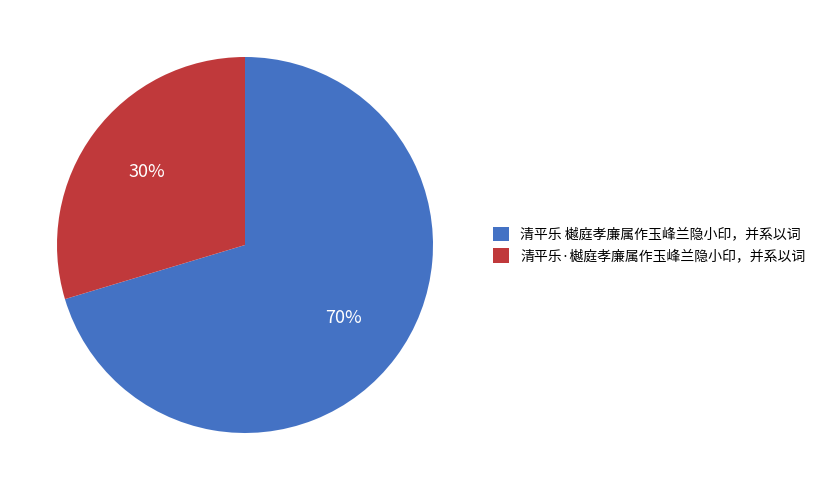

True or false: 清平乐 樾庭孝廉属作玉峰兰隐小印，并系以词 accounts for 63% of the total.

False